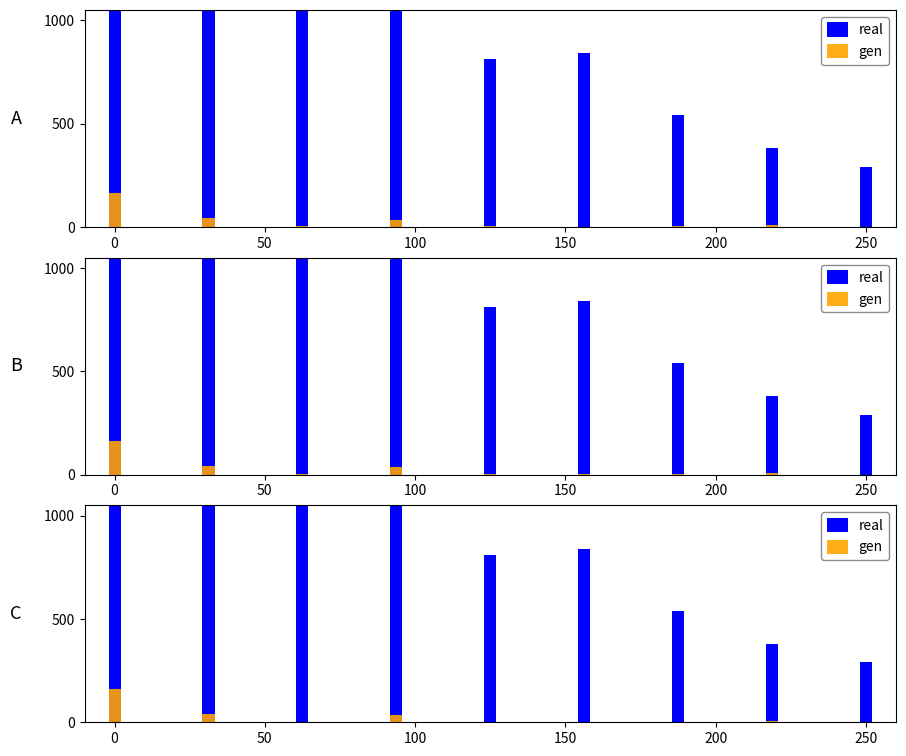

Is it true that gen equals 0.5 at 50?

False